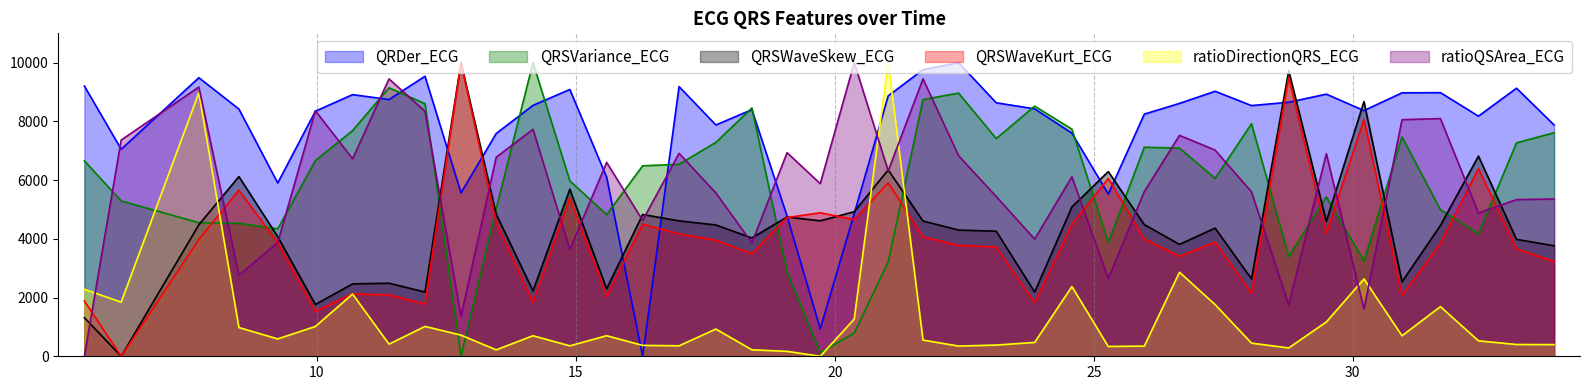

At which category does the chart reach its minimum across all series?

16.2890625